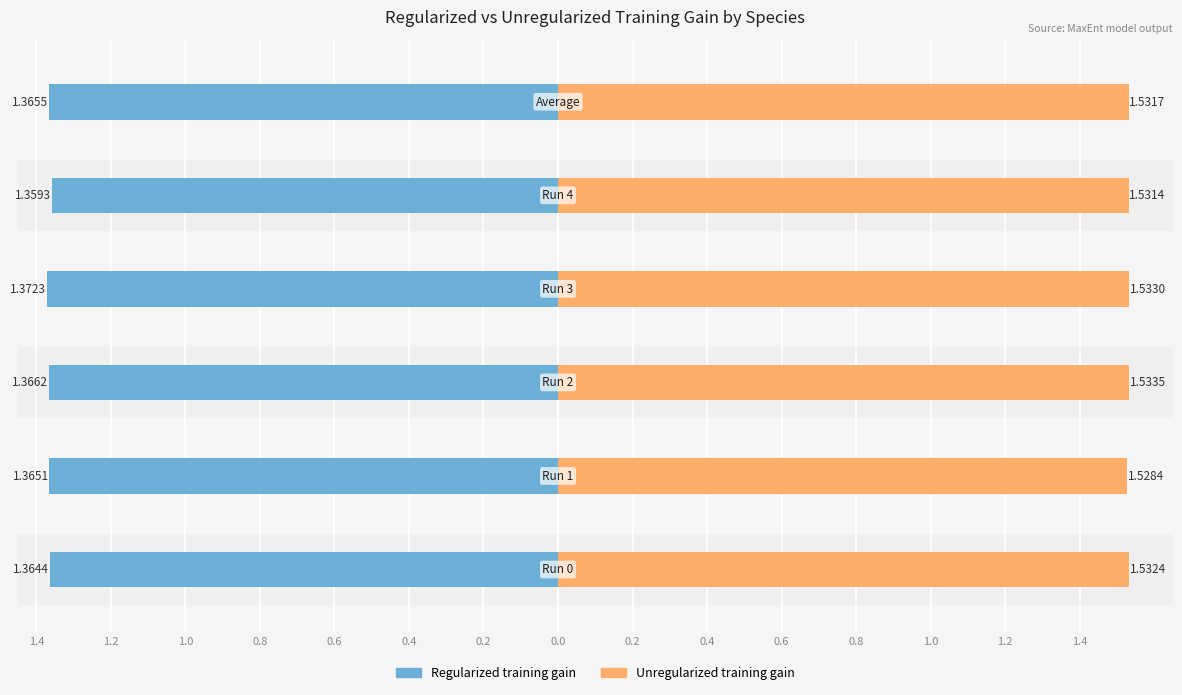

Which series has the largest total across all categories?

Unregularized training gain